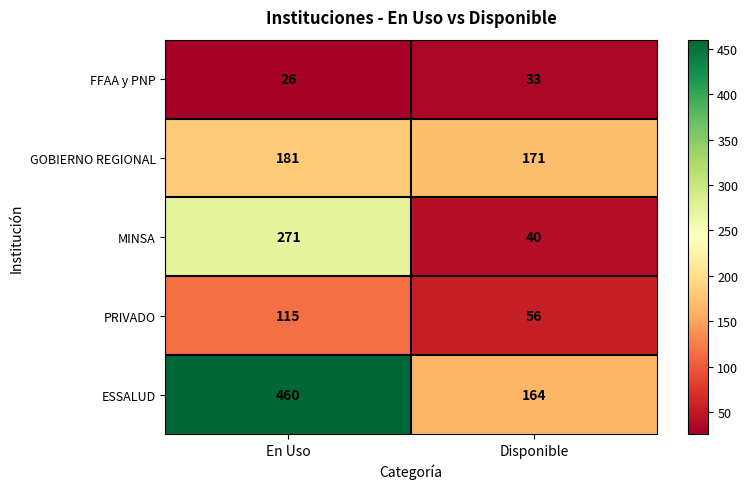

At which label does GOBIERNO REGIONAL reach its minimum?

Disponible